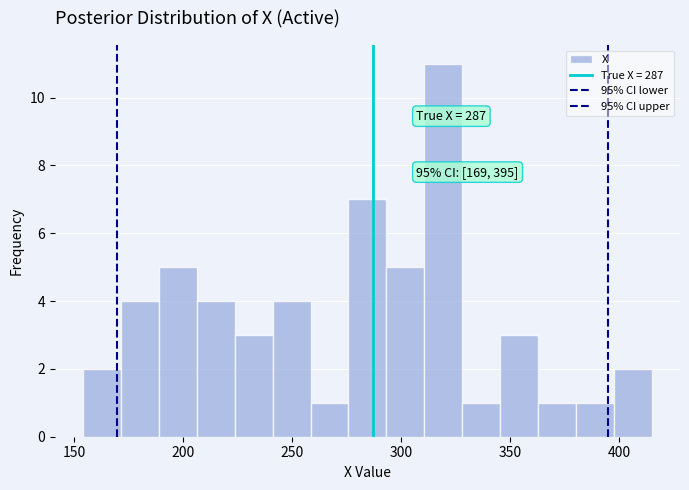

Read against the x-axis, roughly where is the centre of the tallest bar?

320